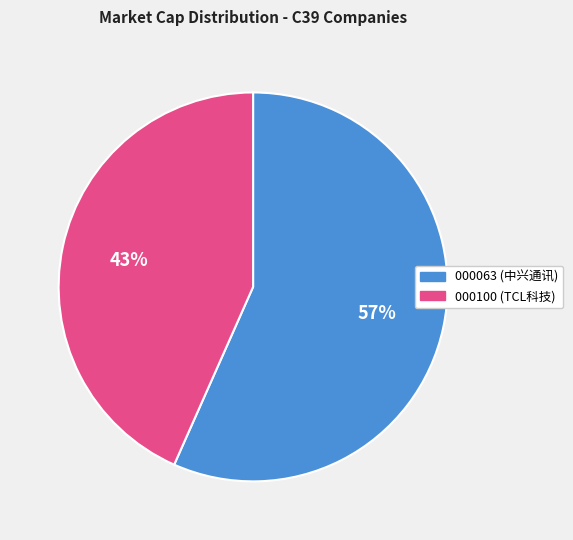

Rank the categories by value from lowest to highest.

000100 (TCL科技), 000063 (中兴通讯)